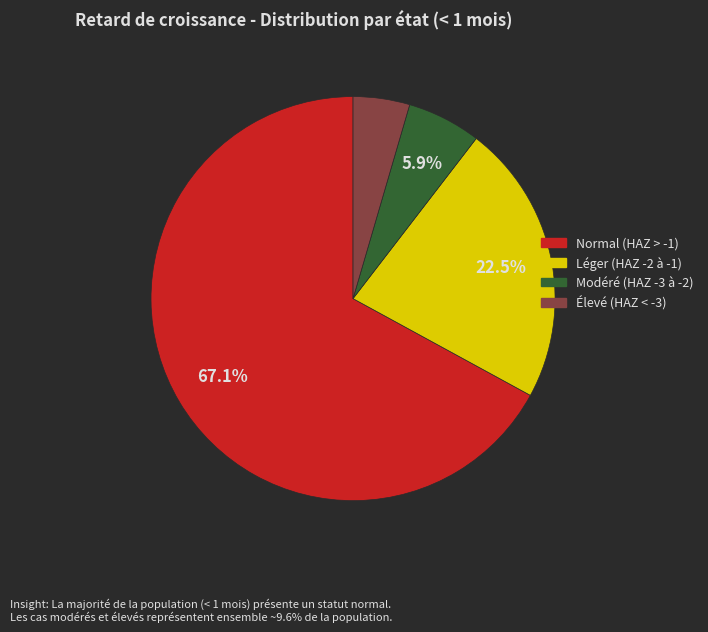

Is there a majority slice in this chart?

Yes